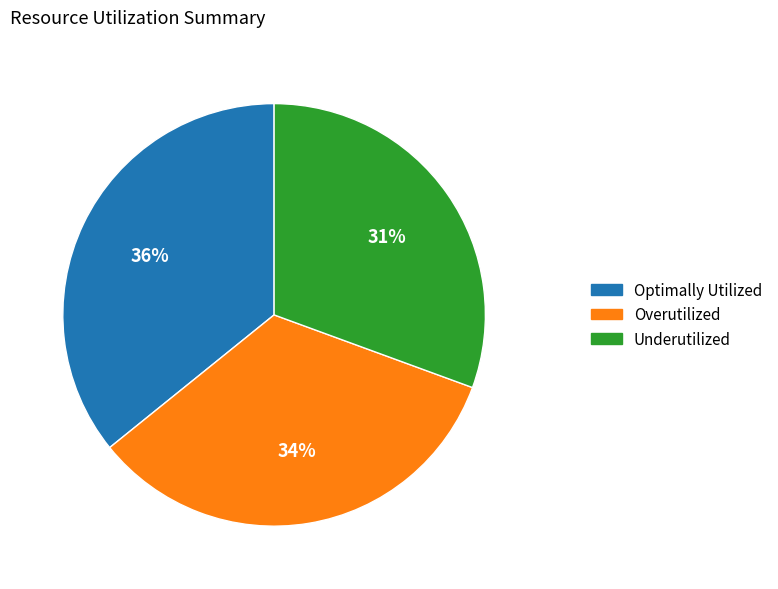

How many slices are in this pie chart?

3